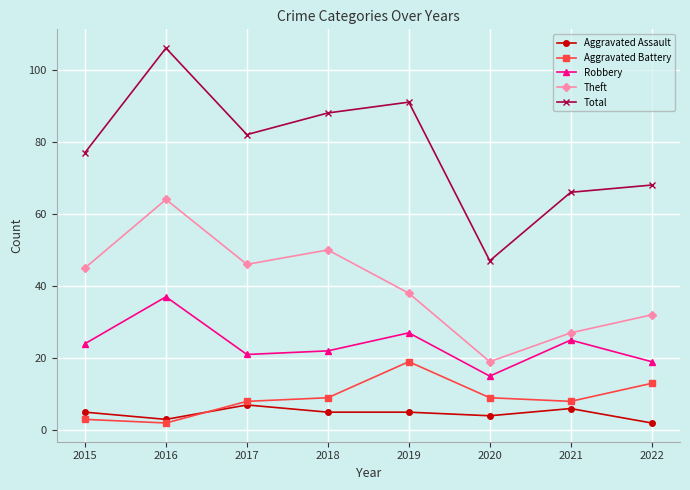

What is the value of the Robbery point at the 1st from the left?

24